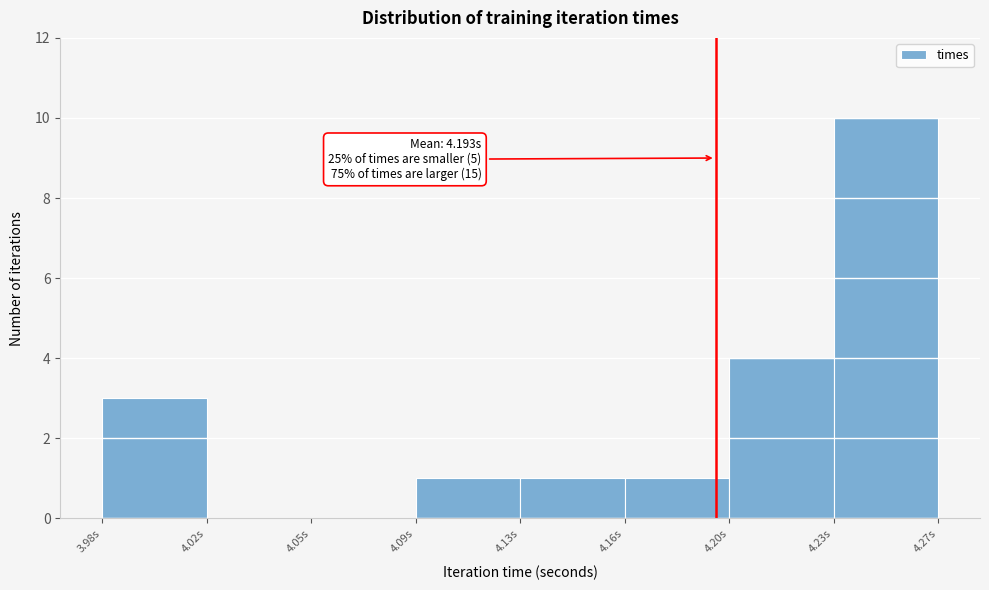

Reading left to right, extract all data points from this chart.

3.98s=3	4.02s=0	4.05s=0	4.09s=1	4.13s=1	4.16s=1	4.20s=4	4.23s=10